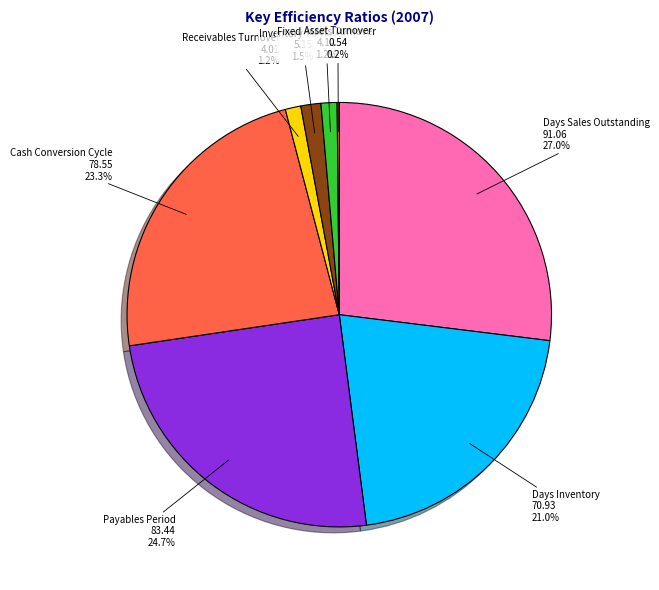

Which category has the biggest portion of the pie?

Days Sales Outstanding